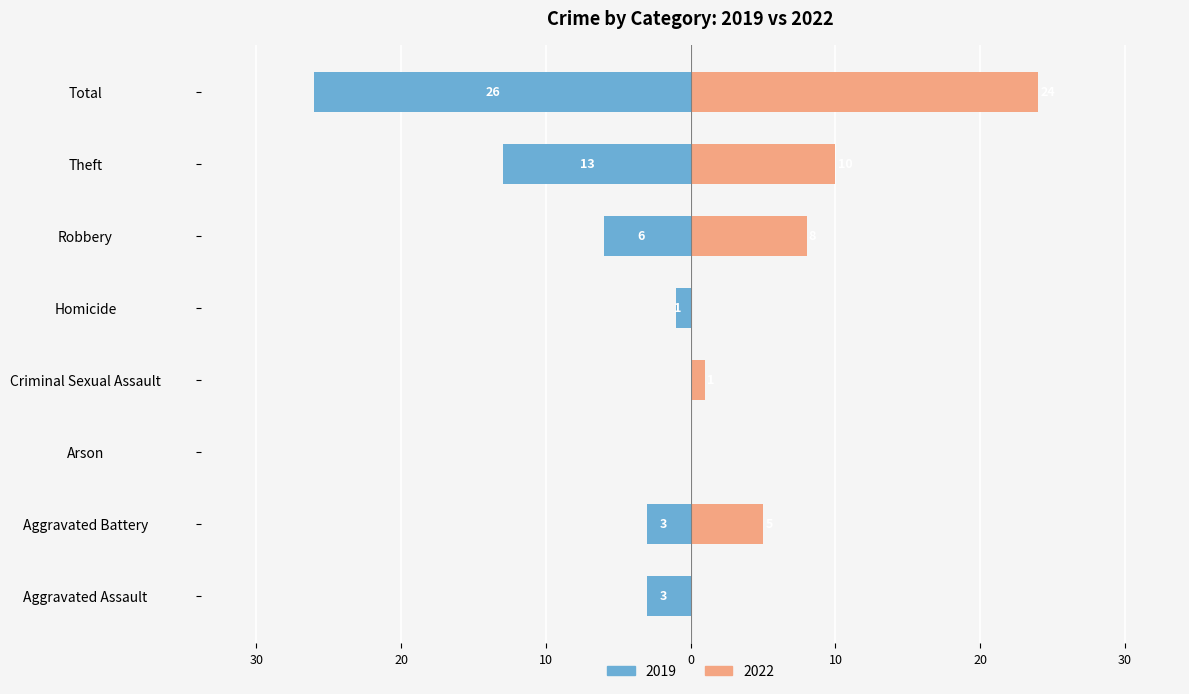

What is the approximate value of 2019 at Homicide?

1